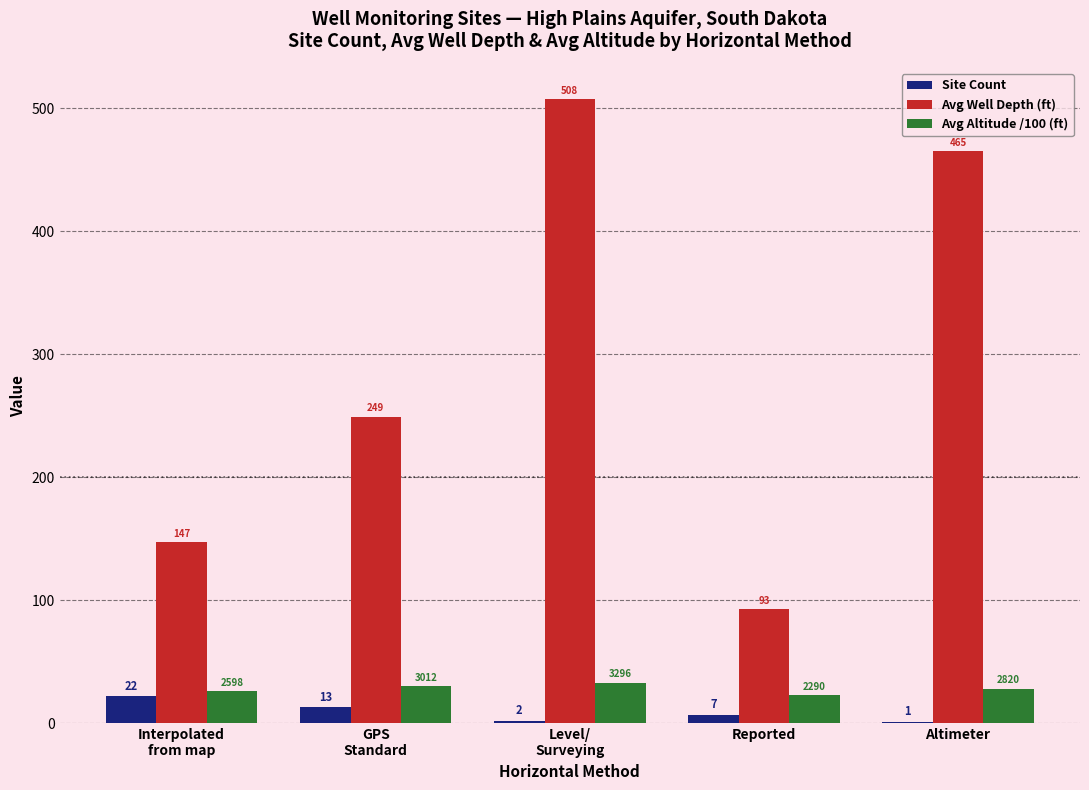

Where is Avg Well Depth (ft) nearest to the value 300?

GPS
Standard